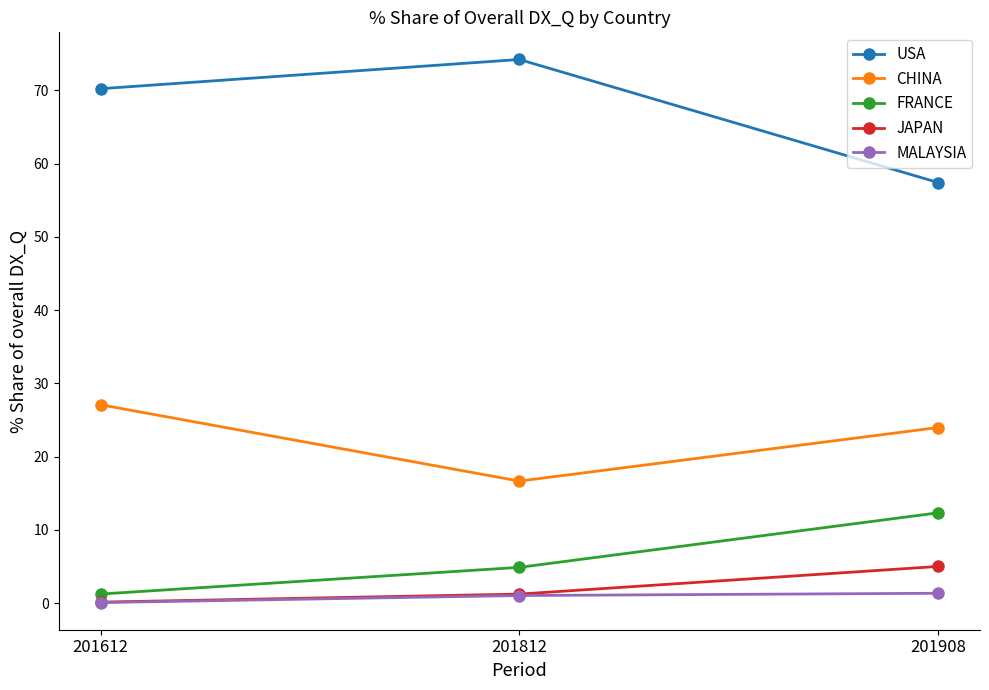

At how many categories does at least one series exceed 6?

3